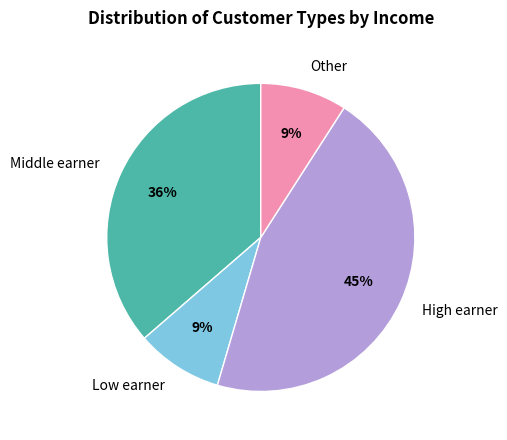

Do Other and Middle earner together represent more than half of the pie?

No